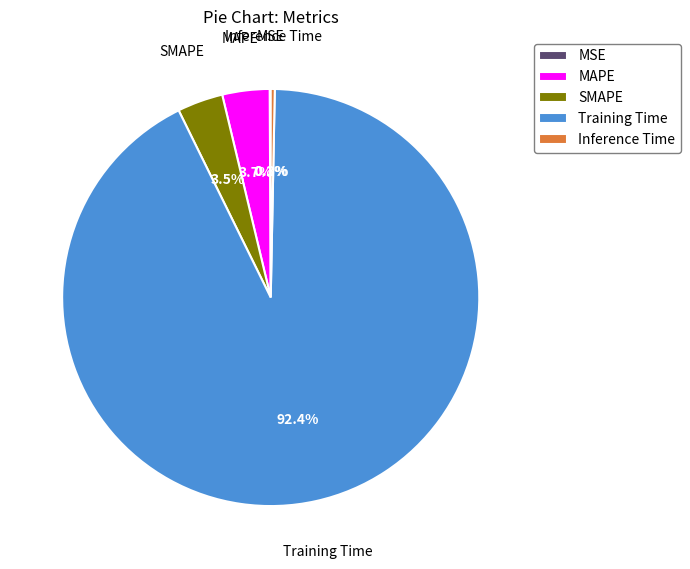

Between SMAPE and Training Time, which is larger?

Training Time